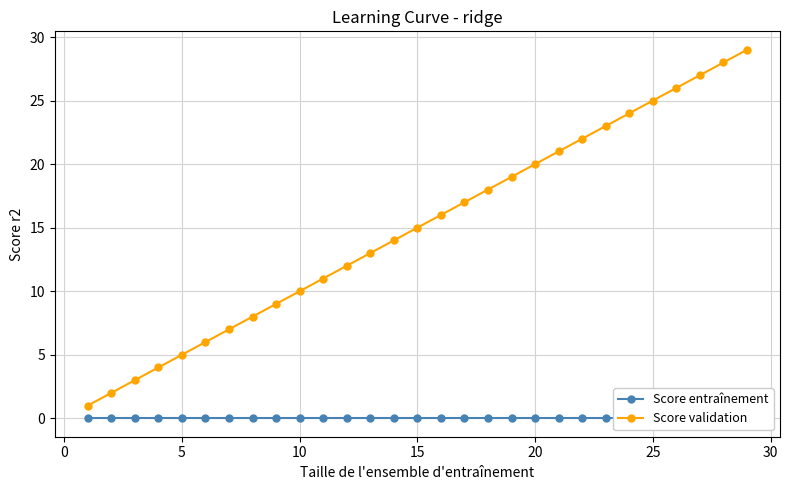

What are all the series names shown in the legend?

Score entraînement, Score validation